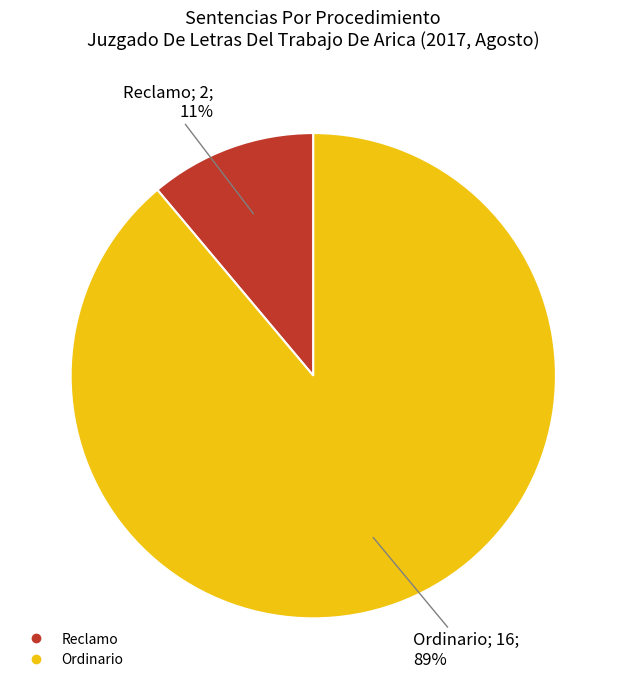

Does Ordinario account for over 50% of the chart?

Yes